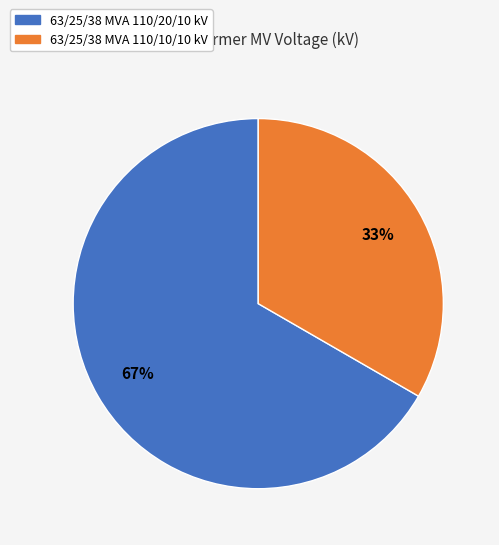

What percentage is the 63/25/38 MVA 110/10/10 kV slice, to the nearest percent?

33%